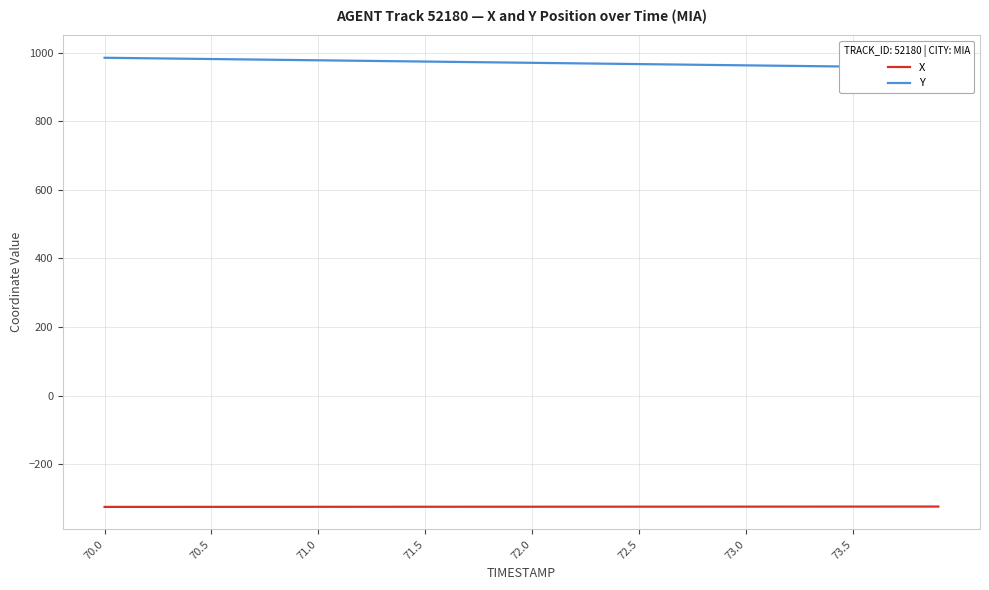

What is the highest value of the X series?

-323.3